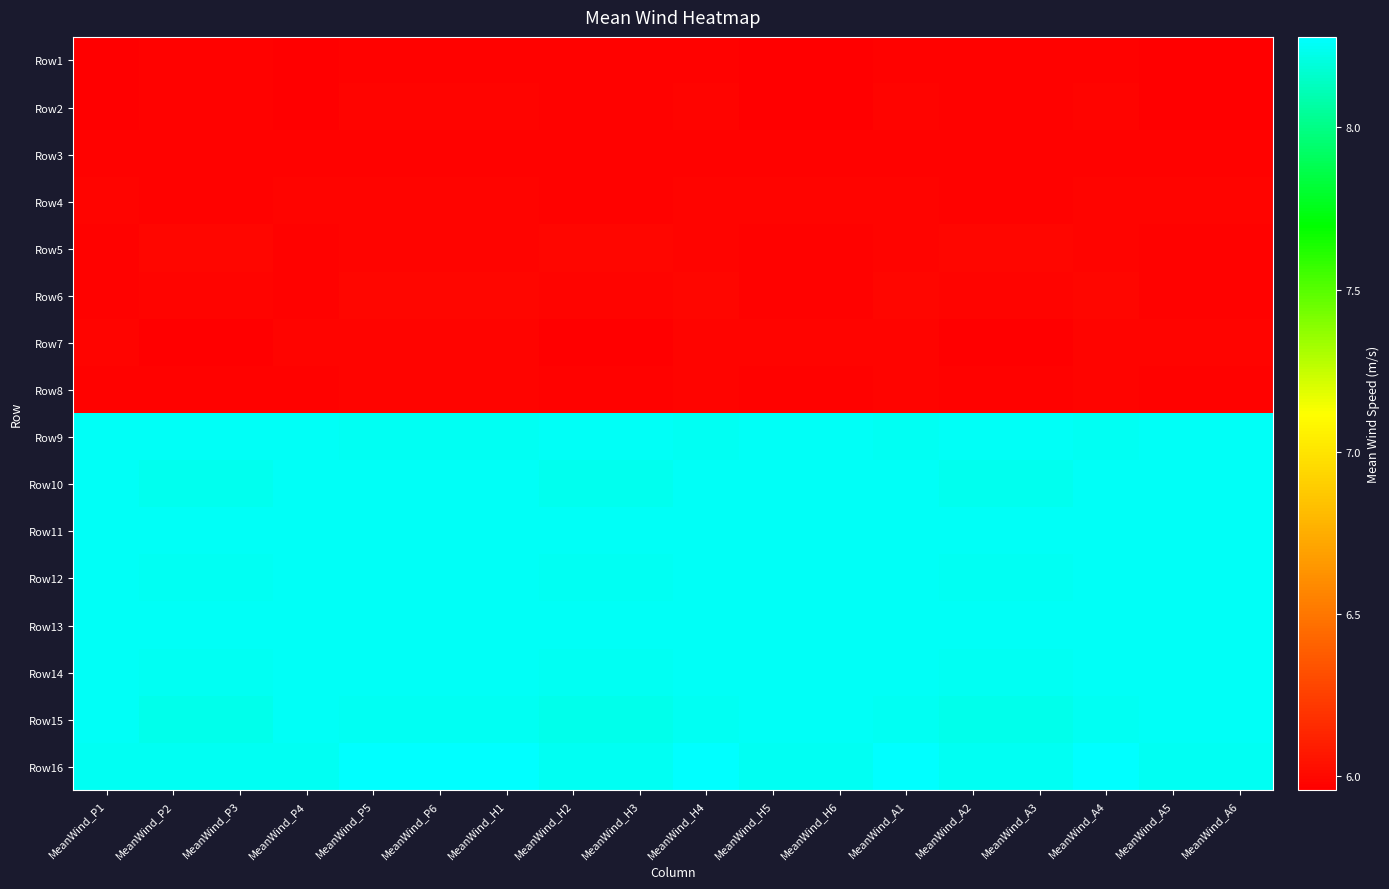

Reading left to right, transcribe all the data shown in this chart.

Row1: MeanWind_P1=6.0	MeanWind_P2=6.0	MeanWind_P3=6.0	MeanWind_P4=6.0	MeanWind_P5=6.0	MeanWind_P6=6.0	MeanWind_H1=6.0	MeanWind_H2=6.0	MeanWind_H3=6.0	MeanWind_H4=6.0	MeanWind_H5=6.0	MeanWind_H6=6.0	MeanWind_A1=6.0	MeanWind_A2=6.0	MeanWind_A3=6.0	MeanWind_A4=6.0	MeanWind_A5=6.0	MeanWind_A6=6.0
Row2: MeanWind_P1=6.0	MeanWind_P2=6.0	MeanWind_P3=6.0	MeanWind_P4=6.0	MeanWind_P5=6.0	MeanWind_P6=6.0	MeanWind_H1=6.0	MeanWind_H2=6.0	MeanWind_H3=6.0	MeanWind_H4=6.0	MeanWind_H5=6.0	MeanWind_H6=6.0	MeanWind_A1=6.0	MeanWind_A2=6.0	MeanWind_A3=6.0	MeanWind_A4=6.0	MeanWind_A5=6.0	MeanWind_A6=6.0
Row3: MeanWind_P1=6.0	MeanWind_P2=6.0	MeanWind_P3=6.0	MeanWind_P4=6.0	MeanWind_P5=6.0	MeanWind_P6=6.0	MeanWind_H1=6.0	MeanWind_H2=6.0	MeanWind_H3=6.0	MeanWind_H4=6.0	MeanWind_H5=6.0	MeanWind_H6=6.0	MeanWind_A1=6.0	MeanWind_A2=6.0	MeanWind_A3=6.0	MeanWind_A4=6.0	MeanWind_A5=6.0	MeanWind_A6=6.0
Row4: MeanWind_P1=6.0	MeanWind_P2=6.0	MeanWind_P3=6.0	MeanWind_P4=6.0	MeanWind_P5=6.0	MeanWind_P6=6.0	MeanWind_H1=6.0	MeanWind_H2=6.0	MeanWind_H3=6.0	MeanWind_H4=6.0	MeanWind_H5=6.0	MeanWind_H6=6.0	MeanWind_A1=6.0	MeanWind_A2=6.0	MeanWind_A3=6.0	MeanWind_A4=6.0	MeanWind_A5=6.0	MeanWind_A6=6.0
Row5: MeanWind_P1=6.0	MeanWind_P2=6.0	MeanWind_P3=6.0	MeanWind_P4=6.0	MeanWind_P5=6.0	MeanWind_P6=6.0	MeanWind_H1=6.0	MeanWind_H2=6.0	MeanWind_H3=6.0	MeanWind_H4=6.0	MeanWind_H5=6.0	MeanWind_H6=6.0	MeanWind_A1=6.0	MeanWind_A2=6.0	MeanWind_A3=6.0	MeanWind_A4=6.0	MeanWind_A5=6.0	MeanWind_A6=6.0
Row6: MeanWind_P1=6.0	MeanWind_P2=6.0	MeanWind_P3=6.0	MeanWind_P4=6.0	MeanWind_P5=6.0	MeanWind_P6=6.0	MeanWind_H1=6.0	MeanWind_H2=6.0	MeanWind_H3=6.0	MeanWind_H4=6.0	MeanWind_H5=6.0	MeanWind_H6=6.0	MeanWind_A1=6.0	MeanWind_A2=6.0	MeanWind_A3=6.0	MeanWind_A4=6.0	MeanWind_A5=6.0	MeanWind_A6=6.0
Row7: MeanWind_P1=6.0	MeanWind_P2=6.0	MeanWind_P3=6.0	MeanWind_P4=6.0	MeanWind_P5=6.0	MeanWind_P6=6.0	MeanWind_H1=6.0	MeanWind_H2=6.0	MeanWind_H3=6.0	MeanWind_H4=6.0	MeanWind_H5=6.0	MeanWind_H6=6.0	MeanWind_A1=6.0	MeanWind_A2=6.0	MeanWind_A3=6.0	MeanWind_A4=6.0	MeanWind_A5=6.0	MeanWind_A6=6.0
Row8: MeanWind_P1=6.0	MeanWind_P2=6.0	MeanWind_P3=6.0	MeanWind_P4=6.0	MeanWind_P5=6.0	MeanWind_P6=6.0	MeanWind_H1=6.0	MeanWind_H2=6.0	MeanWind_H3=6.0	MeanWind_H4=6.0	MeanWind_H5=6.0	MeanWind_H6=6.0	MeanWind_A1=6.0	MeanWind_A2=6.0	MeanWind_A3=6.0	MeanWind_A4=6.0	MeanWind_A5=6.0	MeanWind_A6=6.0
Row9: MeanWind_P1=8.3	MeanWind_P2=8.3	MeanWind_P3=8.3	MeanWind_P4=8.3	MeanWind_P5=8.2	MeanWind_P6=8.2	MeanWind_H1=8.2	MeanWind_H2=8.3	MeanWind_H3=8.3	MeanWind_H4=8.2	MeanWind_H5=8.3	MeanWind_H6=8.3	MeanWind_A1=8.2	MeanWind_A2=8.3	MeanWind_A3=8.3	MeanWind_A4=8.2	MeanWind_A5=8.3	MeanWind_A6=8.3
Row10: MeanWind_P1=8.3	MeanWind_P2=8.2	MeanWind_P3=8.2	MeanWind_P4=8.3	MeanWind_P5=8.3	MeanWind_P6=8.3	MeanWind_H1=8.3	MeanWind_H2=8.2	MeanWind_H3=8.2	MeanWind_H4=8.3	MeanWind_H5=8.3	MeanWind_H6=8.3	MeanWind_A1=8.3	MeanWind_A2=8.2	MeanWind_A3=8.2	MeanWind_A4=8.3	MeanWind_A5=8.3	MeanWind_A6=8.3
Row11: MeanWind_P1=8.3	MeanWind_P2=8.3	MeanWind_P3=8.3	MeanWind_P4=8.3	MeanWind_P5=8.3	MeanWind_P6=8.3	MeanWind_H1=8.3	MeanWind_H2=8.3	MeanWind_H3=8.3	MeanWind_H4=8.3	MeanWind_H5=8.3	MeanWind_H6=8.3	MeanWind_A1=8.3	MeanWind_A2=8.3	MeanWind_A3=8.3	MeanWind_A4=8.3	MeanWind_A5=8.3	MeanWind_A6=8.3
Row12: MeanWind_P1=8.3	MeanWind_P2=8.2	MeanWind_P3=8.2	MeanWind_P4=8.3	MeanWind_P5=8.3	MeanWind_P6=8.3	MeanWind_H1=8.3	MeanWind_H2=8.2	MeanWind_H3=8.2	MeanWind_H4=8.3	MeanWind_H5=8.3	MeanWind_H6=8.3	MeanWind_A1=8.3	MeanWind_A2=8.2	MeanWind_A3=8.2	MeanWind_A4=8.3	MeanWind_A5=8.3	MeanWind_A6=8.3
Row13: MeanWind_P1=8.3	MeanWind_P2=8.3	MeanWind_P3=8.3	MeanWind_P4=8.3	MeanWind_P5=8.3	MeanWind_P6=8.3	MeanWind_H1=8.3	MeanWind_H2=8.3	MeanWind_H3=8.3	MeanWind_H4=8.3	MeanWind_H5=8.3	MeanWind_H6=8.3	MeanWind_A1=8.3	MeanWind_A2=8.3	MeanWind_A3=8.3	MeanWind_A4=8.3	MeanWind_A5=8.3	MeanWind_A6=8.3
Row14: MeanWind_P1=8.3	MeanWind_P2=8.3	MeanWind_P3=8.3	MeanWind_P4=8.3	MeanWind_P5=8.3	MeanWind_P6=8.3	MeanWind_H1=8.3	MeanWind_H2=8.3	MeanWind_H3=8.3	MeanWind_H4=8.3	MeanWind_H5=8.3	MeanWind_H6=8.3	MeanWind_A1=8.3	MeanWind_A2=8.3	MeanWind_A3=8.3	MeanWind_A4=8.3	MeanWind_A5=8.3	MeanWind_A6=8.3
Row15: MeanWind_P1=8.3	MeanWind_P2=8.2	MeanWind_P3=8.2	MeanWind_P4=8.3	MeanWind_P5=8.3	MeanWind_P6=8.3	MeanWind_H1=8.3	MeanWind_H2=8.2	MeanWind_H3=8.2	MeanWind_H4=8.3	MeanWind_H5=8.3	MeanWind_H6=8.3	MeanWind_A1=8.3	MeanWind_A2=8.2	MeanWind_A3=8.2	MeanWind_A4=8.3	MeanWind_A5=8.3	MeanWind_A6=8.3
Row16: MeanWind_P1=8.2	MeanWind_P2=8.3	MeanWind_P3=8.3	MeanWind_P4=8.2	MeanWind_P5=8.3	MeanWind_P6=8.3	MeanWind_H1=8.3	MeanWind_H2=8.3	MeanWind_H3=8.3	MeanWind_H4=8.3	MeanWind_H5=8.2	MeanWind_H6=8.2	MeanWind_A1=8.3	MeanWind_A2=8.3	MeanWind_A3=8.3	MeanWind_A4=8.3	MeanWind_A5=8.2	MeanWind_A6=8.2